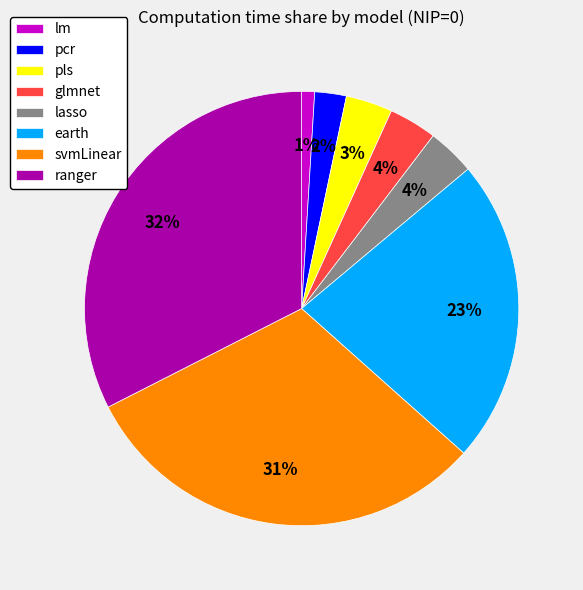

To the nearest percent, what is the difference between the svmLinear and lm slice percentages?

30%